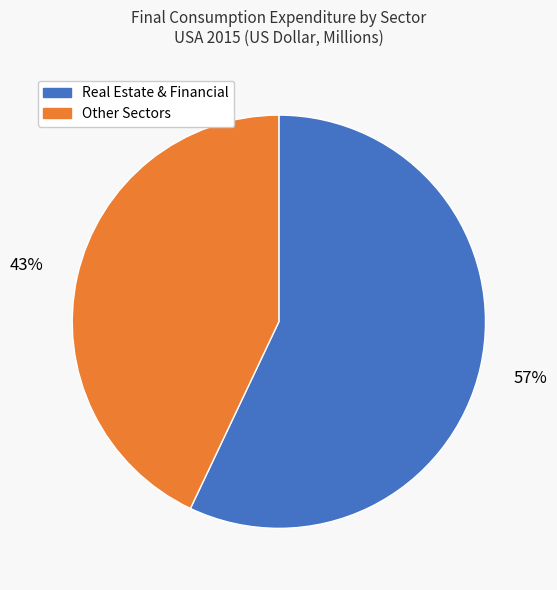

How many slices are in this pie chart?

2